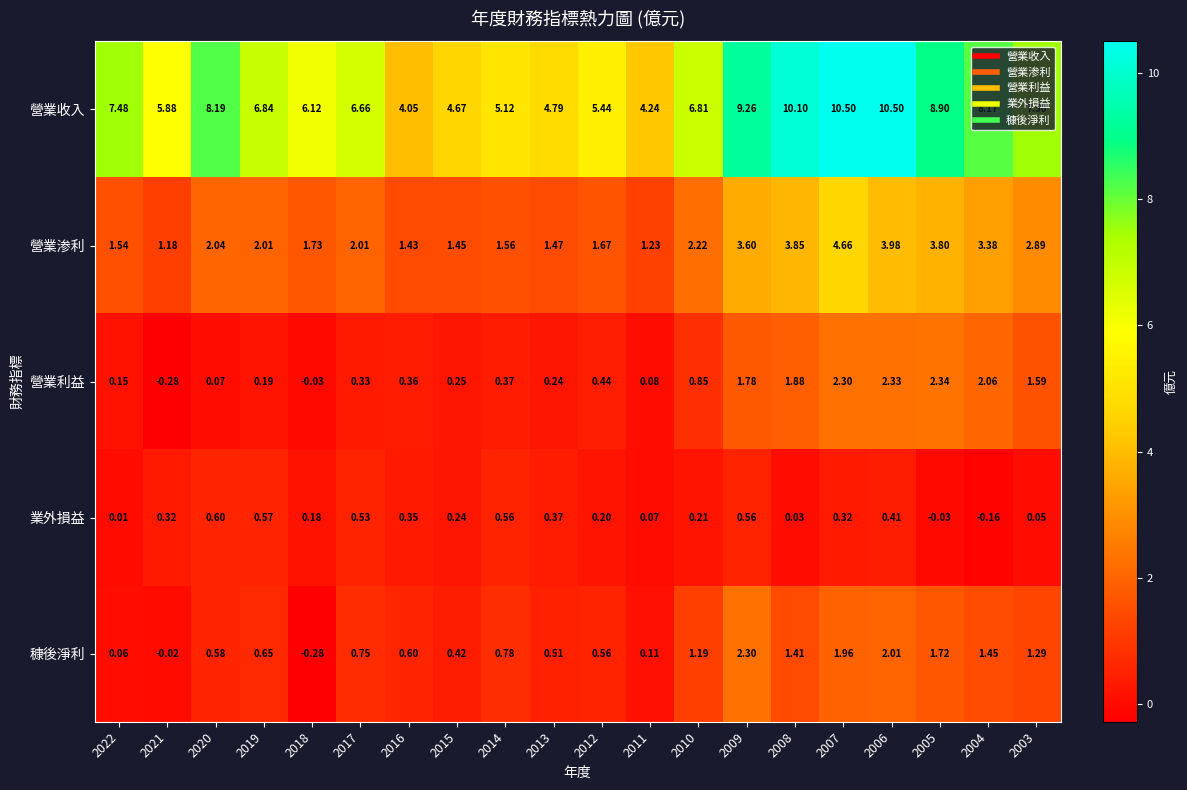

How many series are shown in this chart?

5